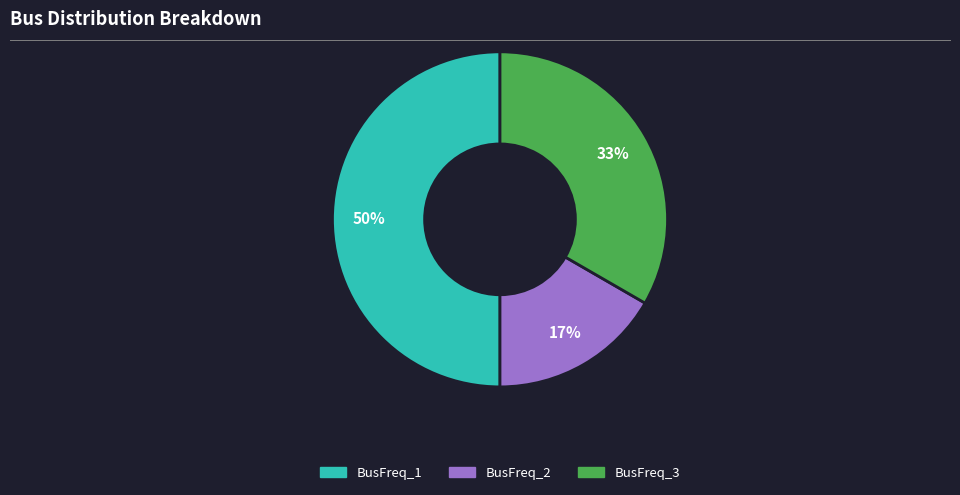

Which slice is the largest?

BusFreq_1